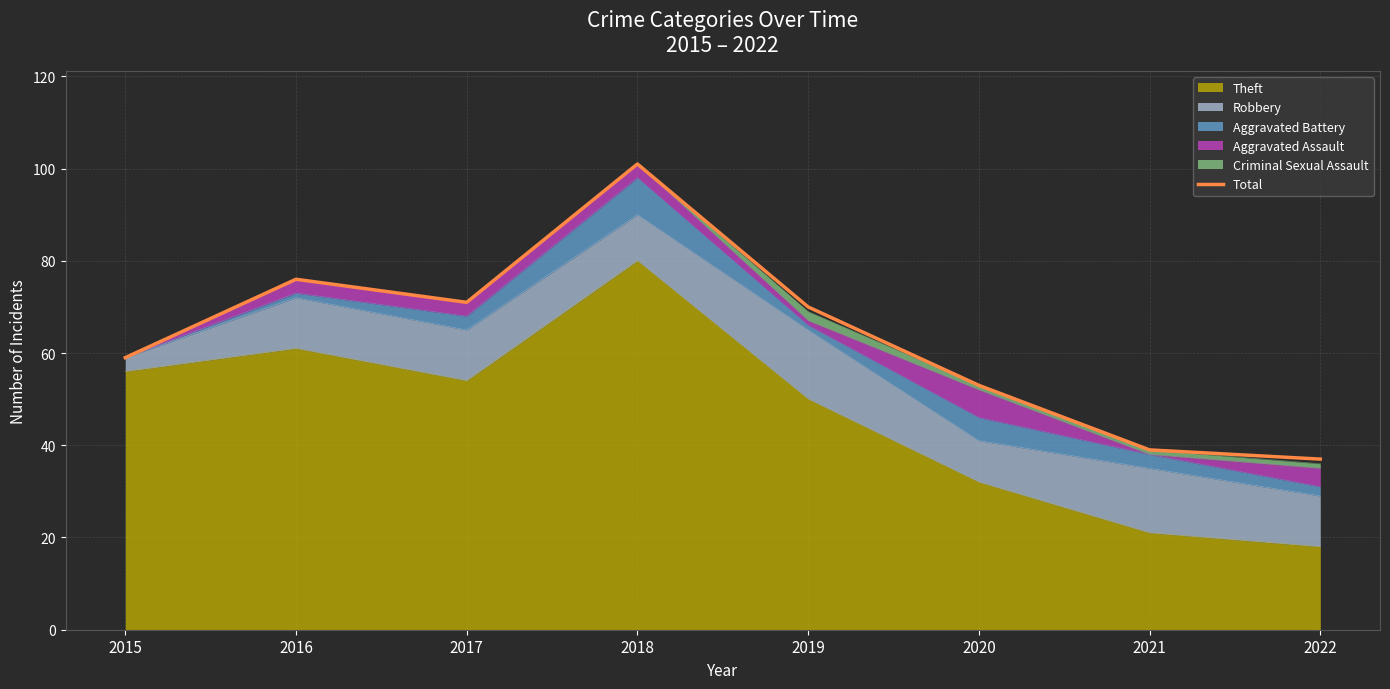

What is the ratio of the value at 2021 to the value at 2019?

0.6